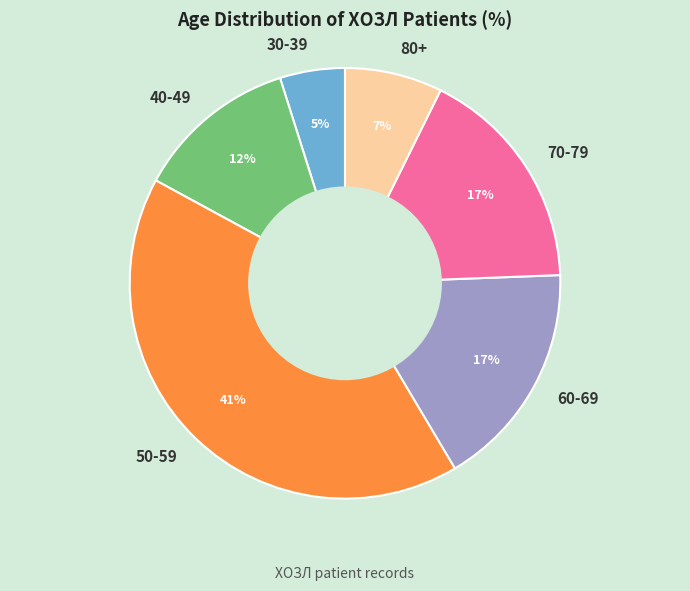

How many slices are in this pie chart?

6